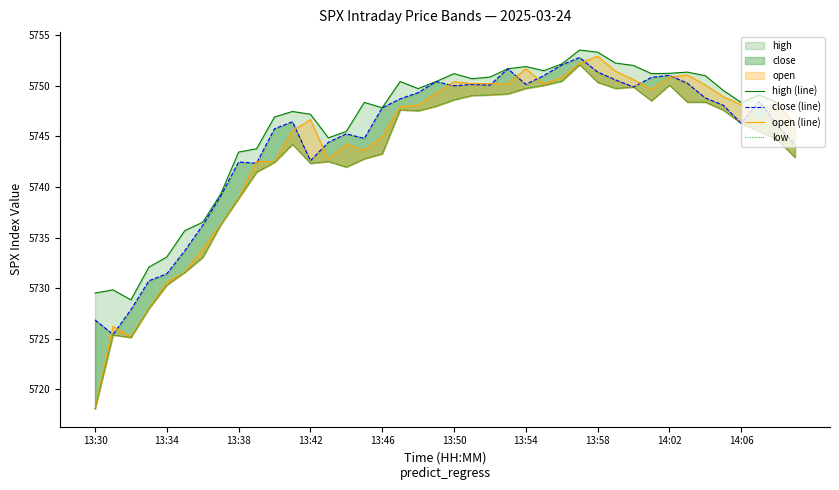

Count the number of data series in this chart.

4